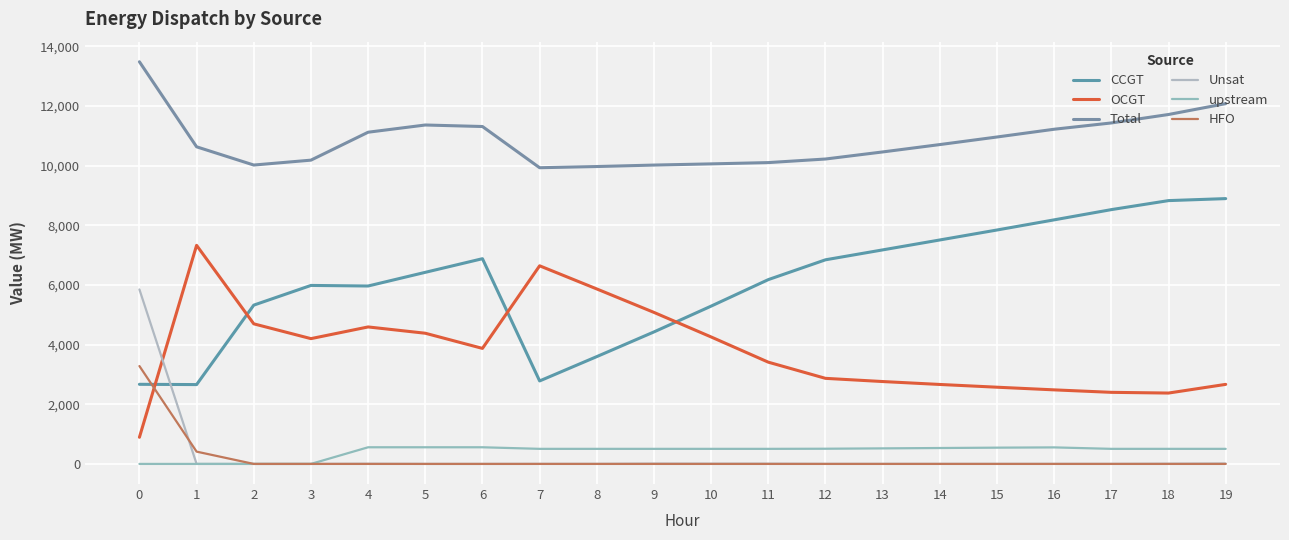

What is the total value across all series at 2?

20034